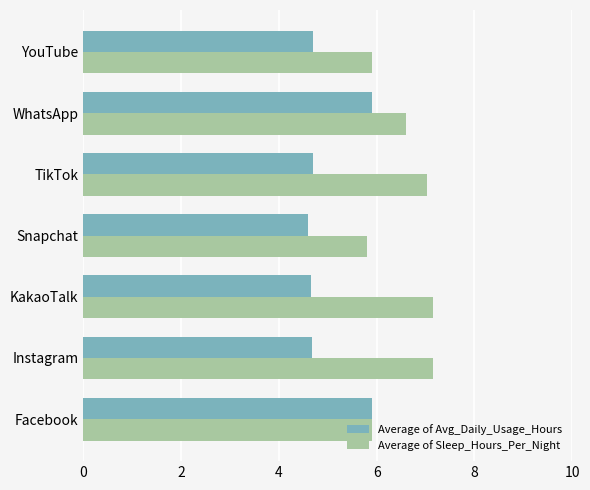

What is the total value across all series at YouTube?

10.6